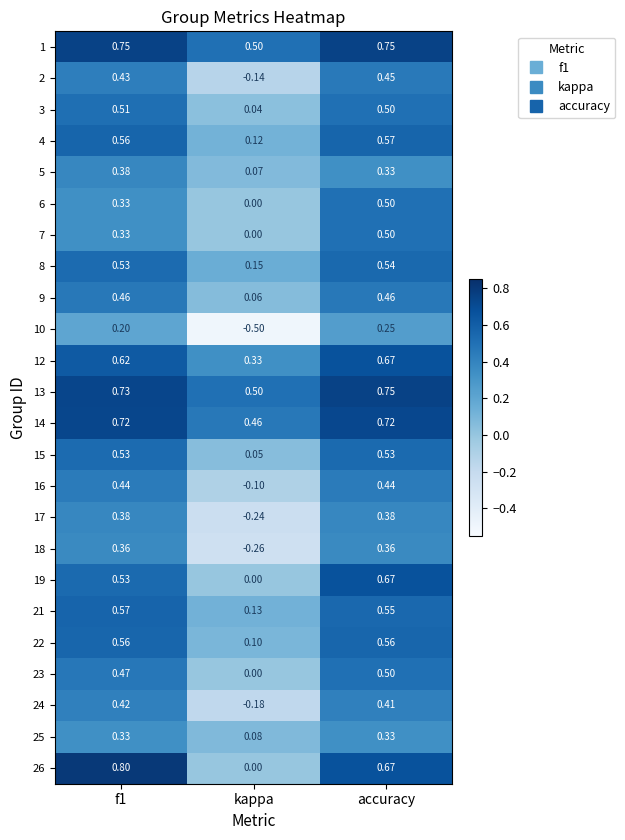

At which label is 7 closest to 0?

kappa